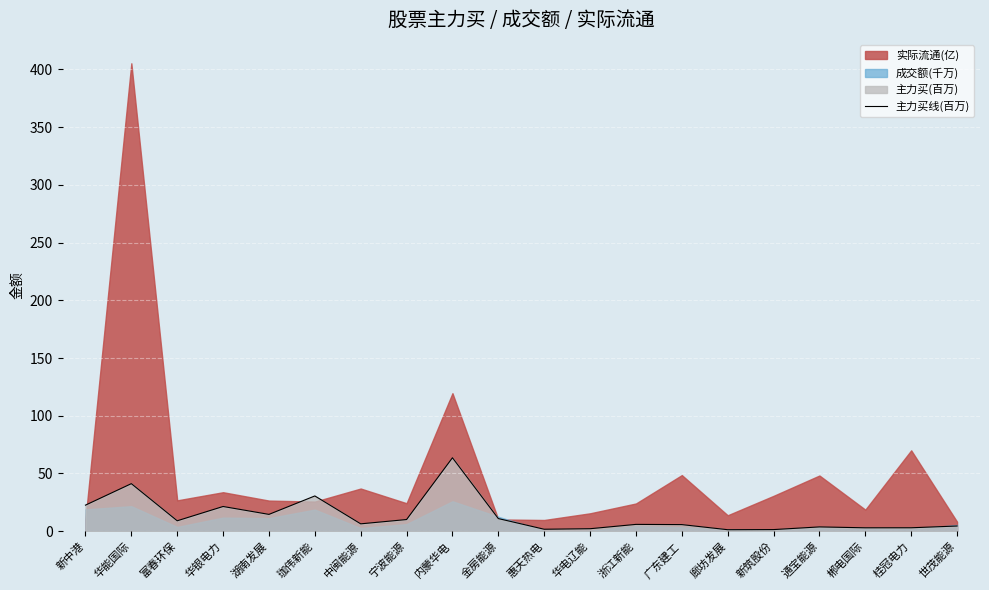

What is the difference between the maximum and second lowest values?

62.2